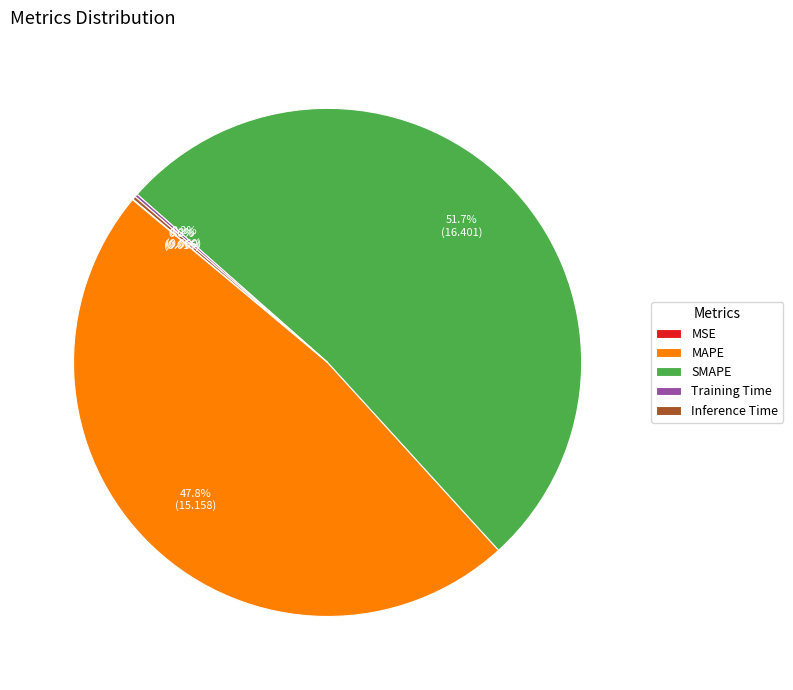

What is the majority slice?

SMAPE